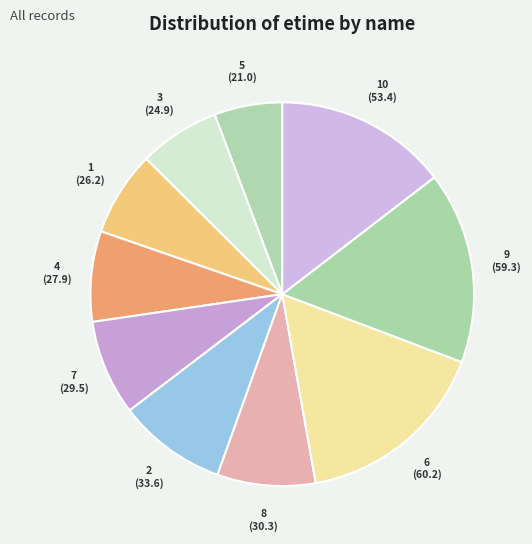

What is the smallest slice in the pie chart?

5